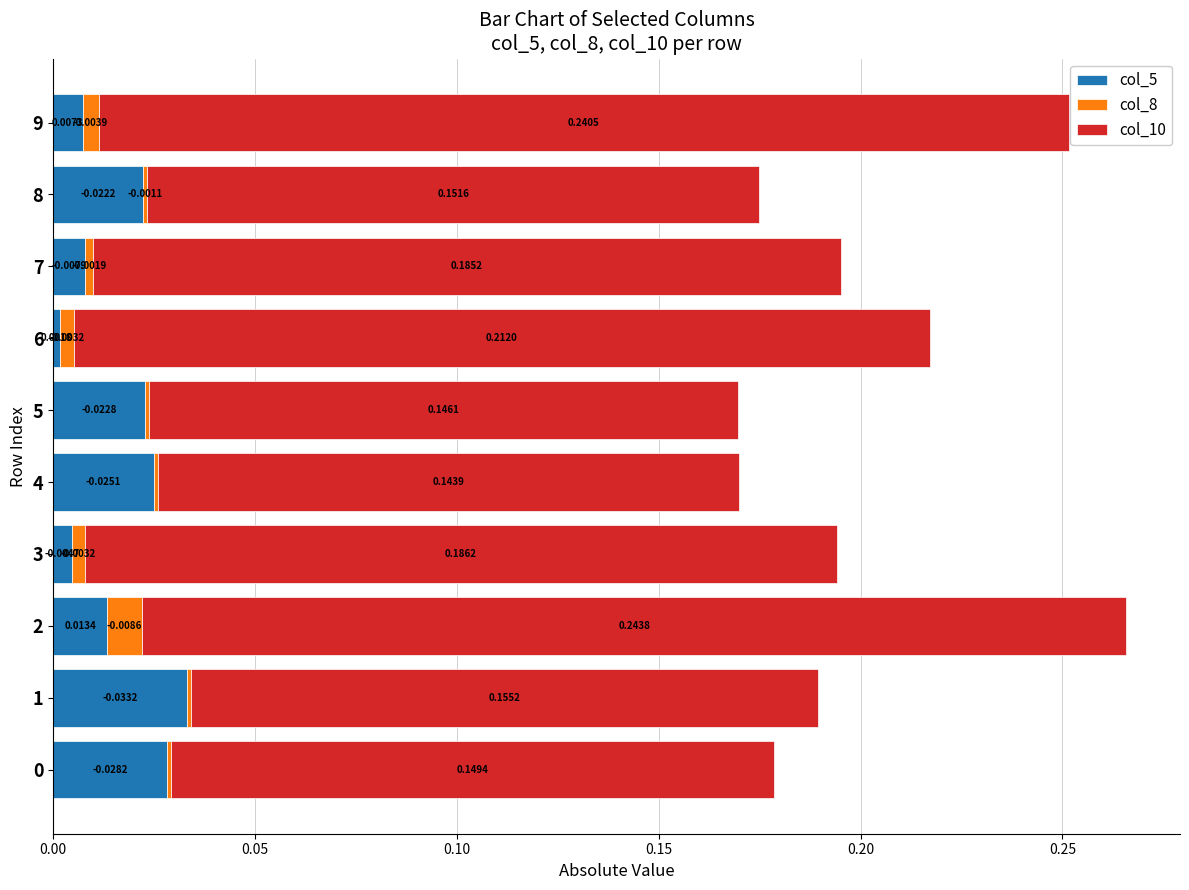

How many categories are shown in the chart?

10